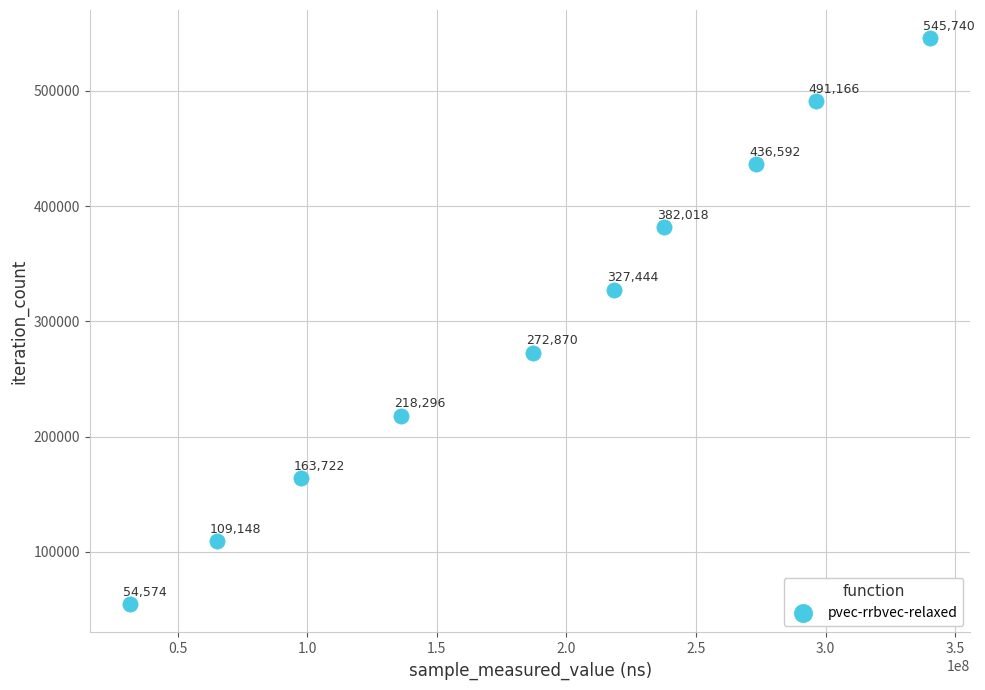

What Y value in the scatter plot is closest to 300157?

272870